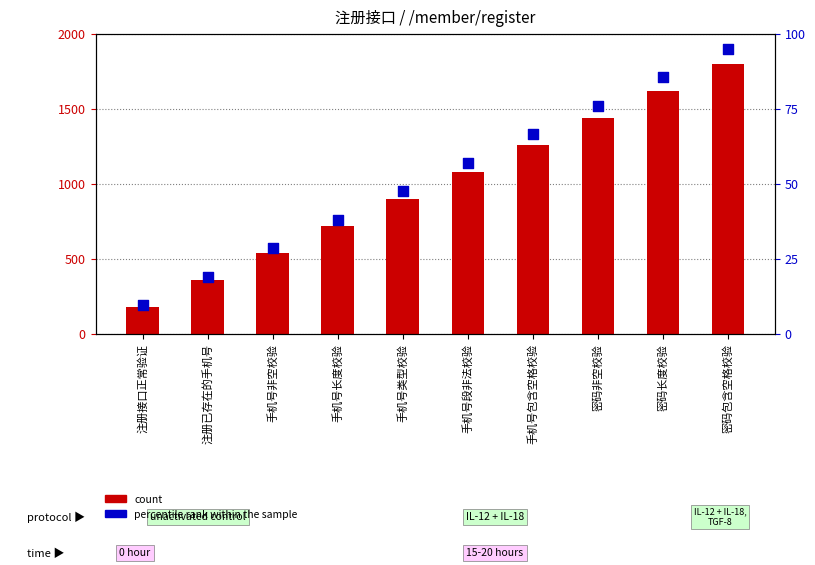

Which series has the widest spread of Y values?

count